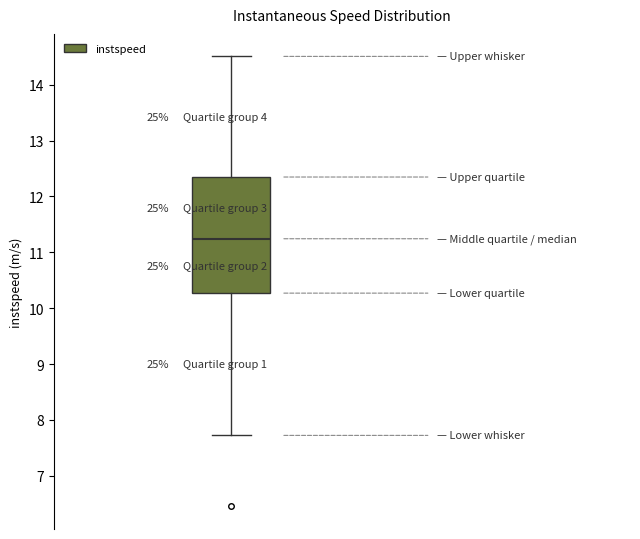

Read this box plot against the y-axis: the position of the median line, the range covered by the box, and the ends of both whiskers. The values are not printed on the chart, so give them approximately, as read against the axis.

median 11.2, box 10.3 to 12.3, whiskers 7.7 to 14.5